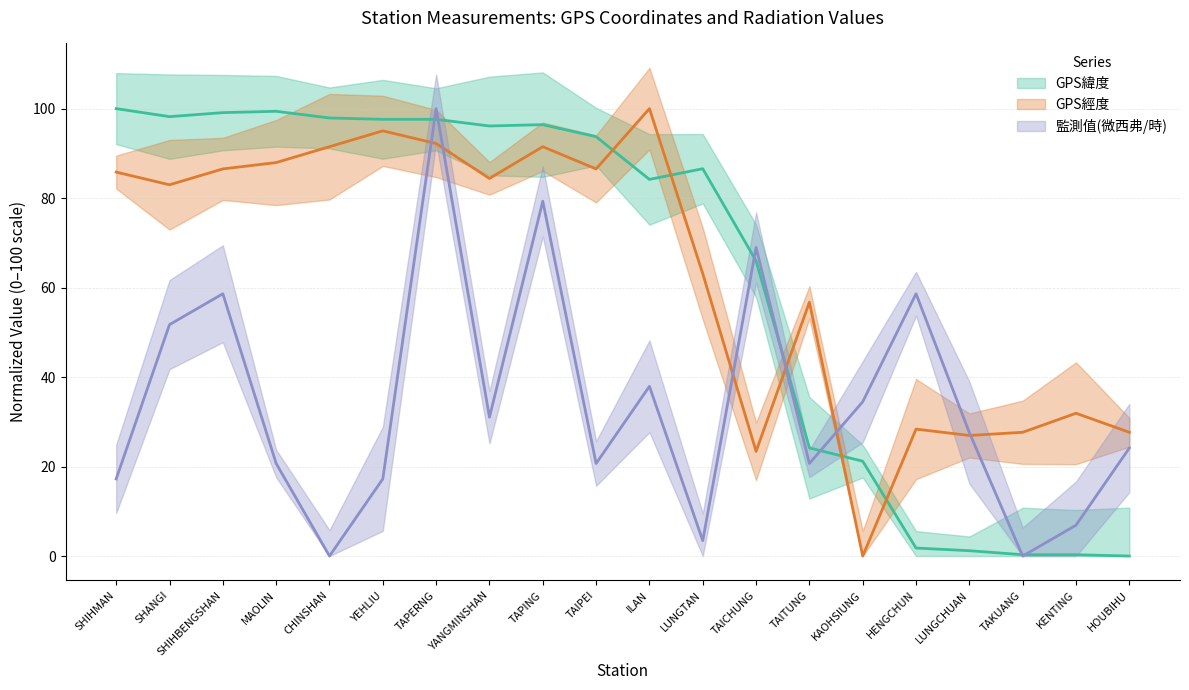

List the series in order of their peak value, lowest first.

GPS緯度, GPS經度, 監測值(微西弗/時)